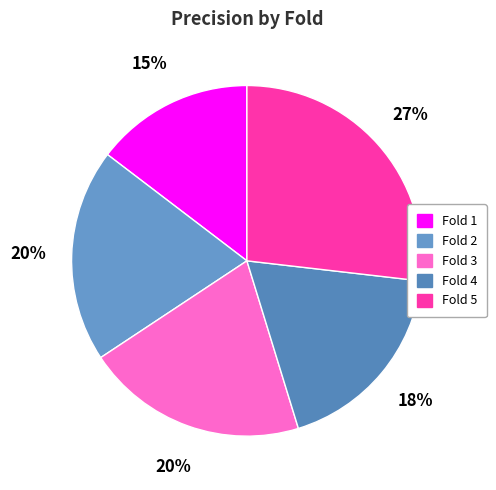

To the nearest percent, what is the combined percentage of Fold 3 and Fold 1?

35%